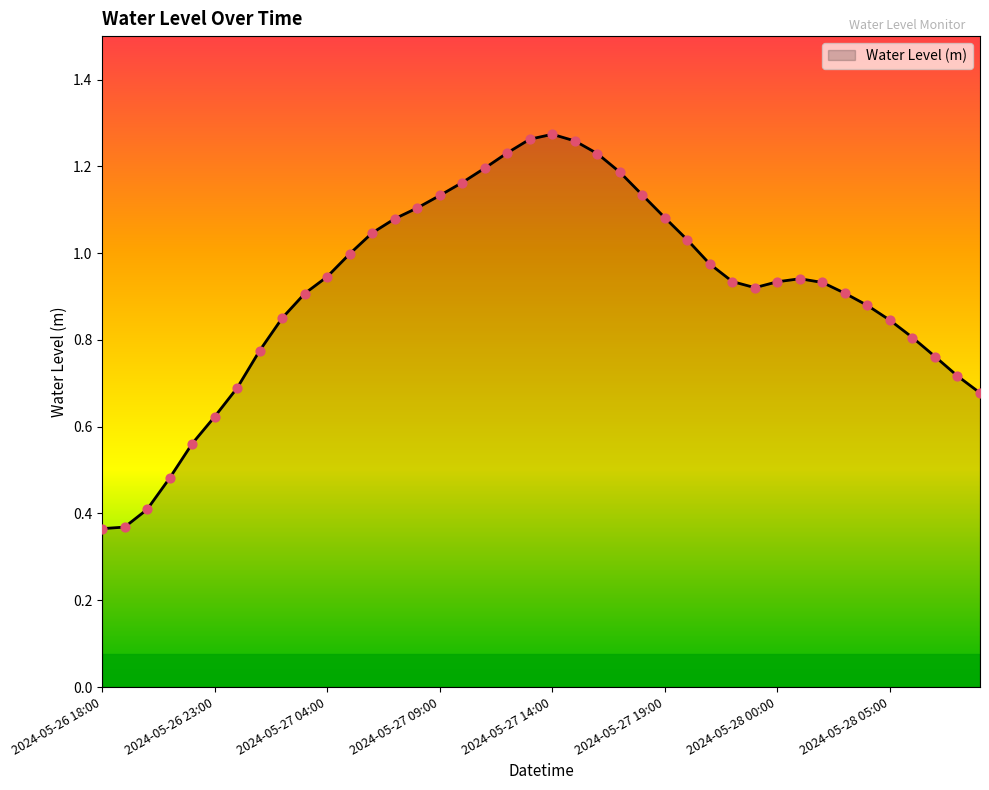

Does the chart have visible grid lines?

No